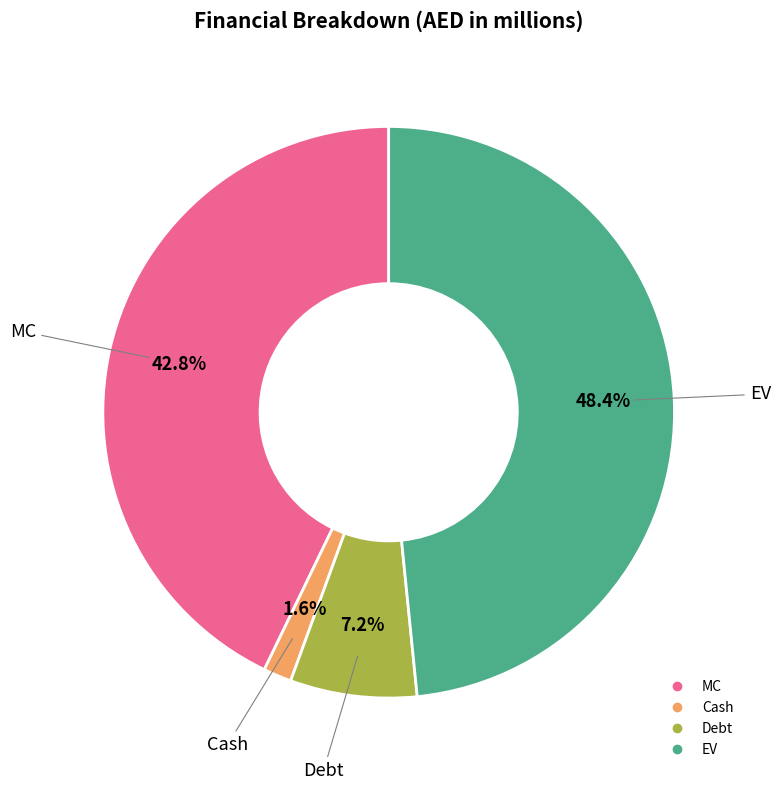

How many slices are in this pie chart?

4